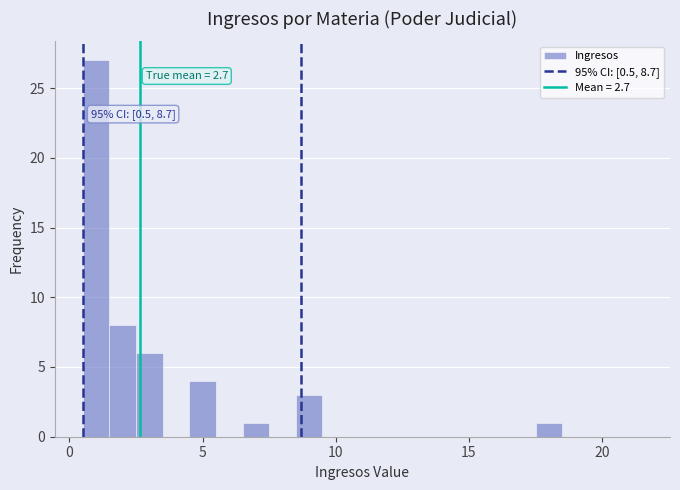

Read against the x-axis, roughly where is the centre of the tallest bar?

1.0